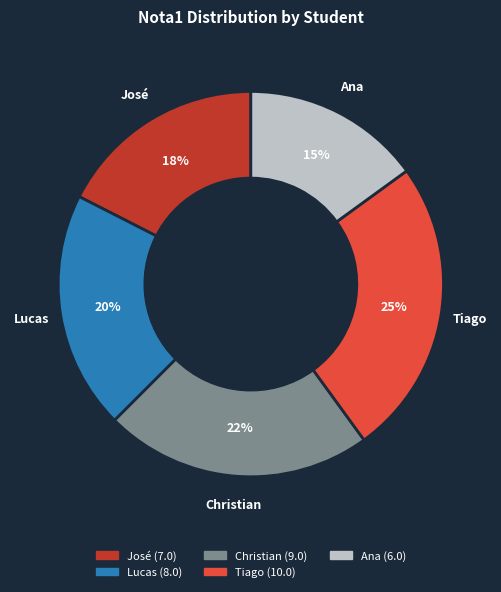

The Lucas slice represents 10% of the pie. True or false?

False